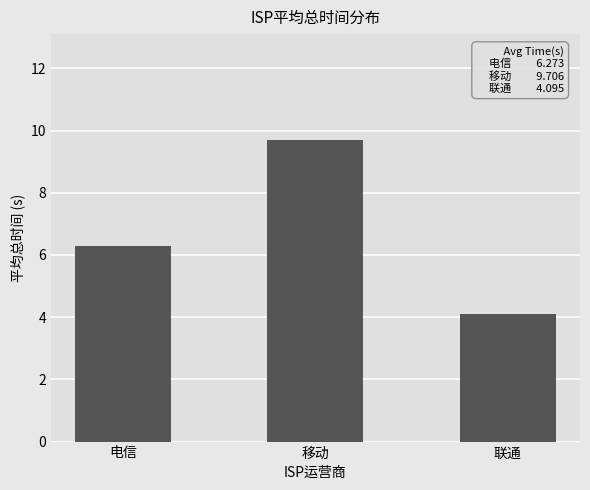

What is the difference between the values at 联通 and 移动?

5.6